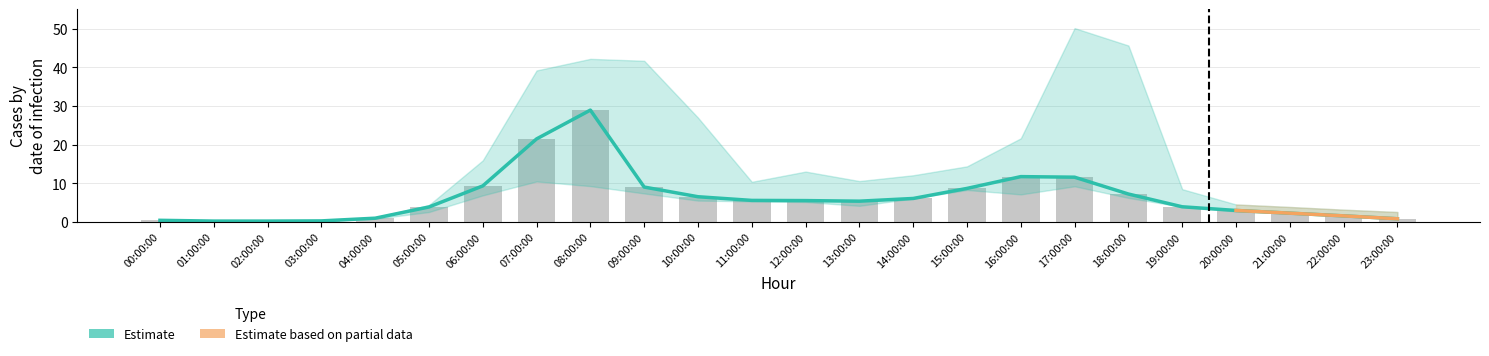

At how many categories does at least one series exceed 24?

6